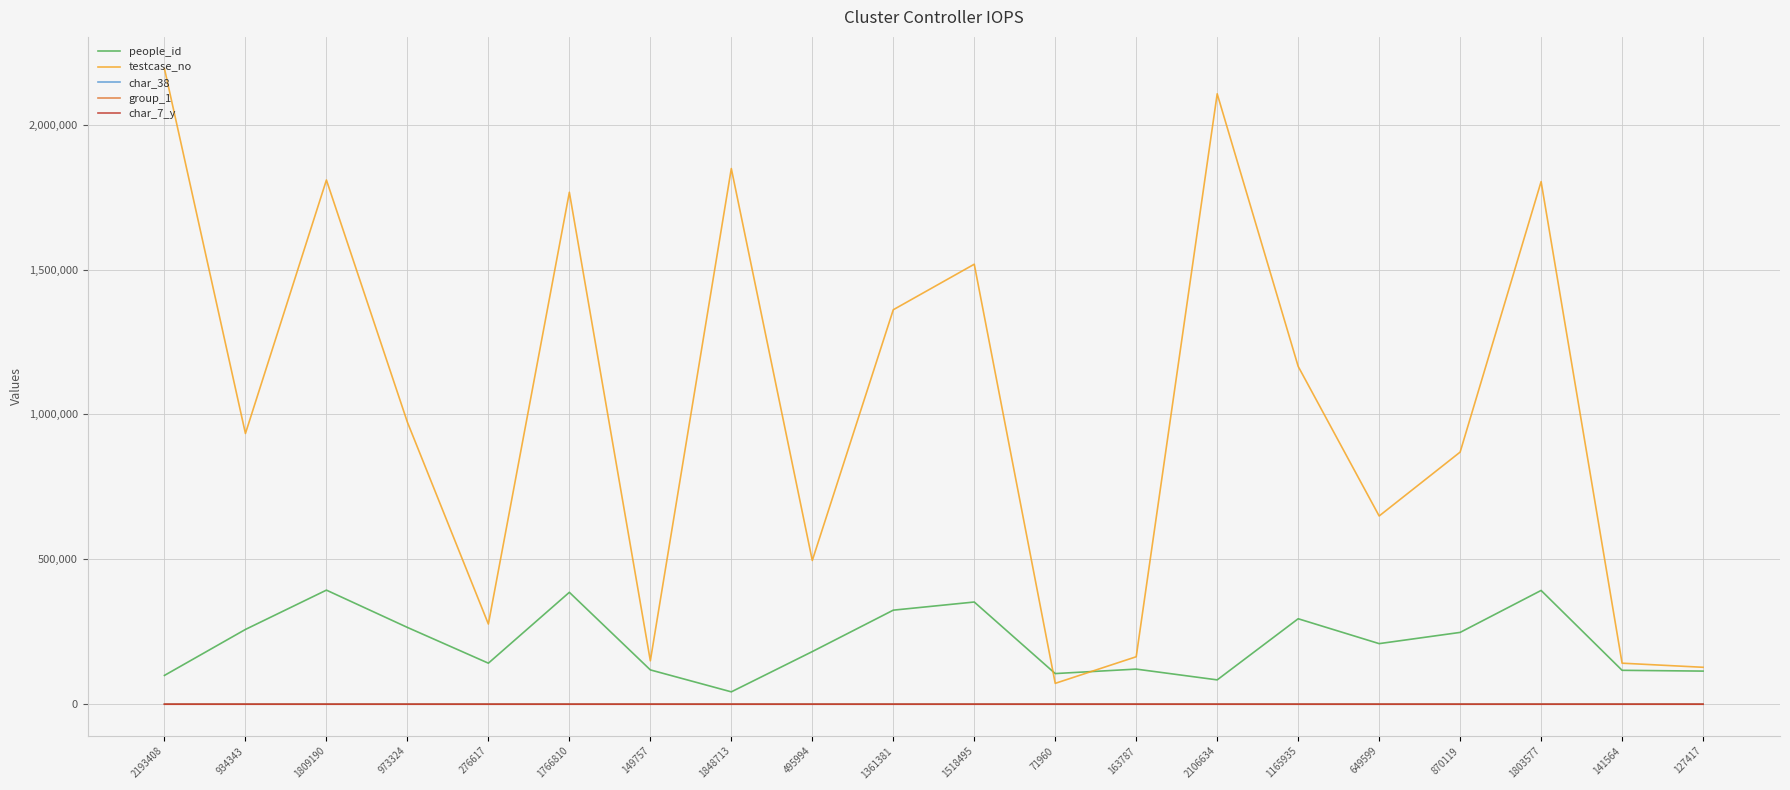

Which label corresponds to the largest value in the chart?

2193408